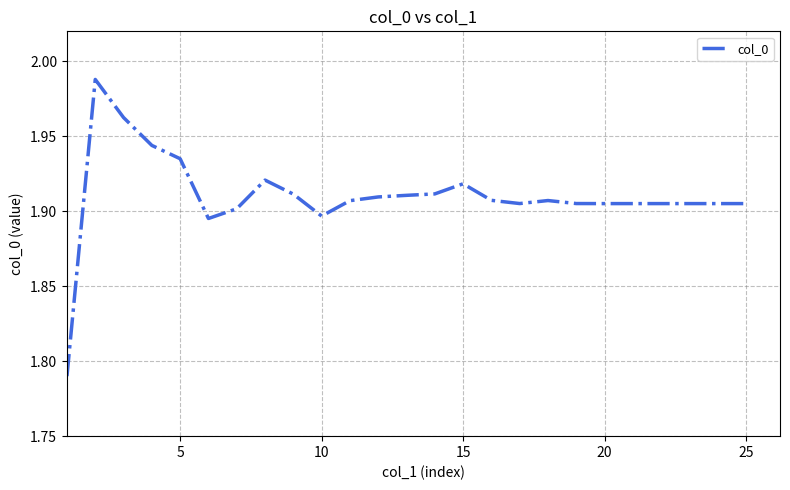

Is this an area chart (filled region under the line)?

No